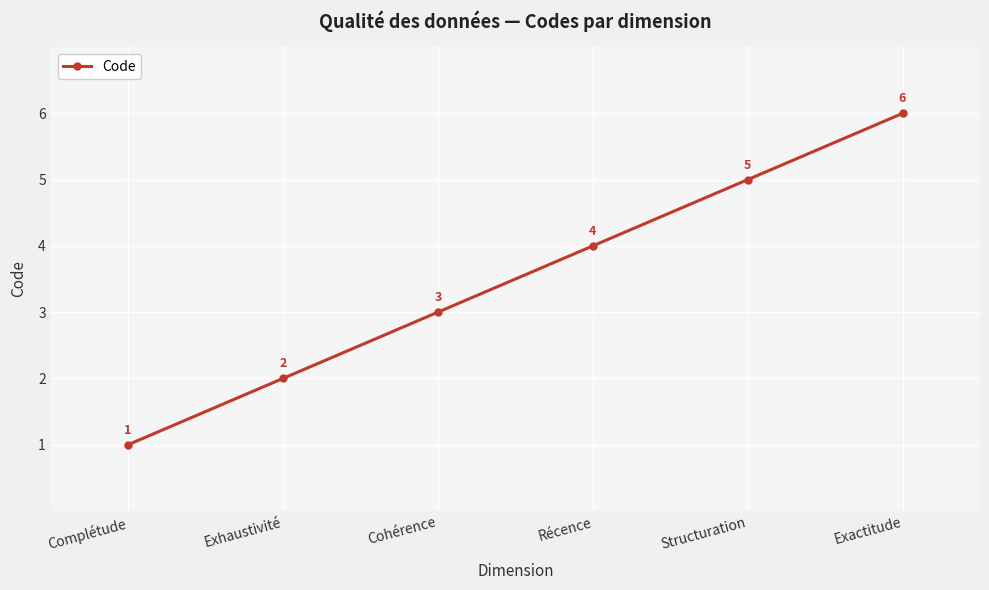

Between Structuration and Complétude, which is larger?

Structuration